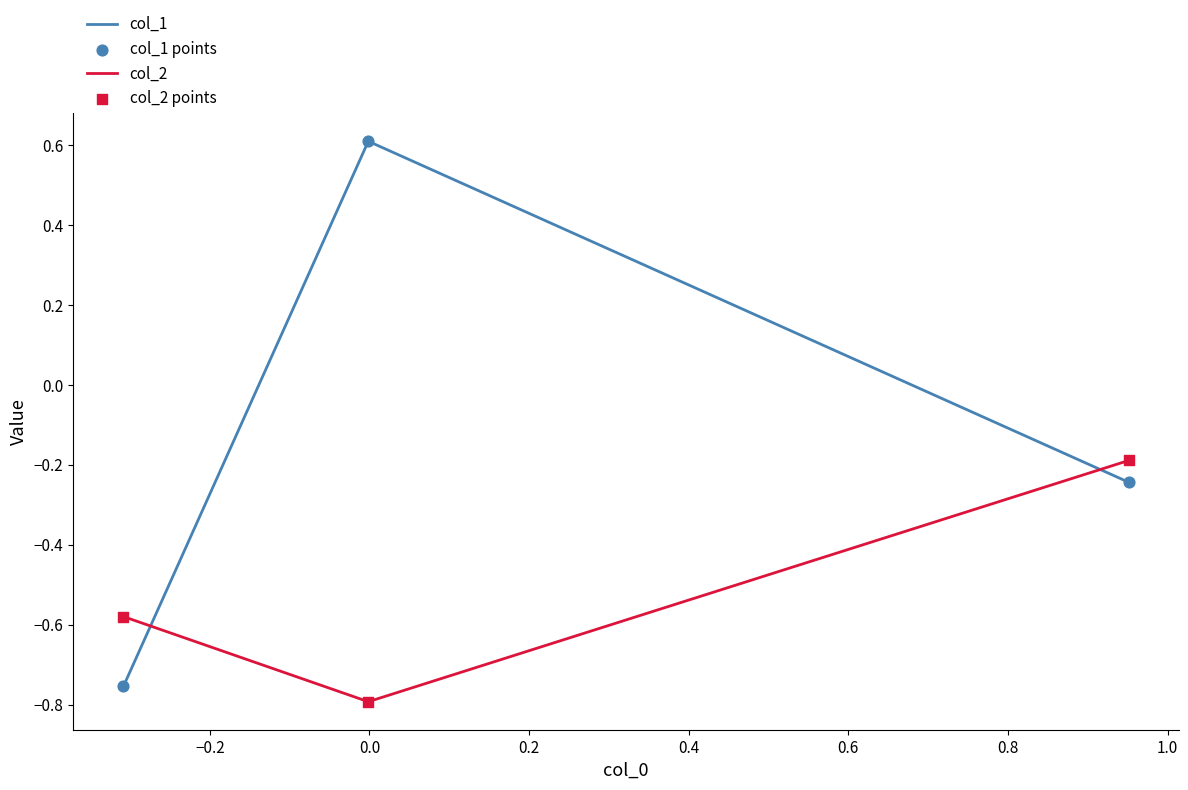

Which series has the largest total across all categories?

col_1